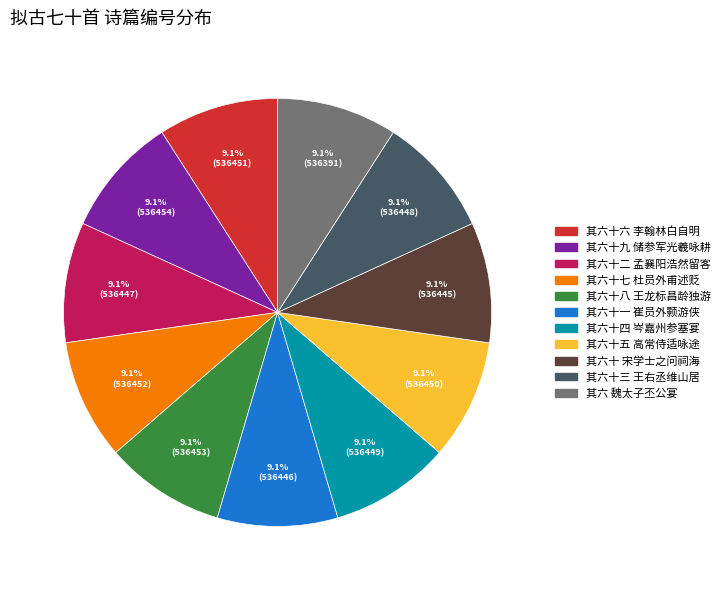

Is the sum of 其六十三 王右丞维山居 and 其六十二 孟襄阳浩然留客 greater than half?

No